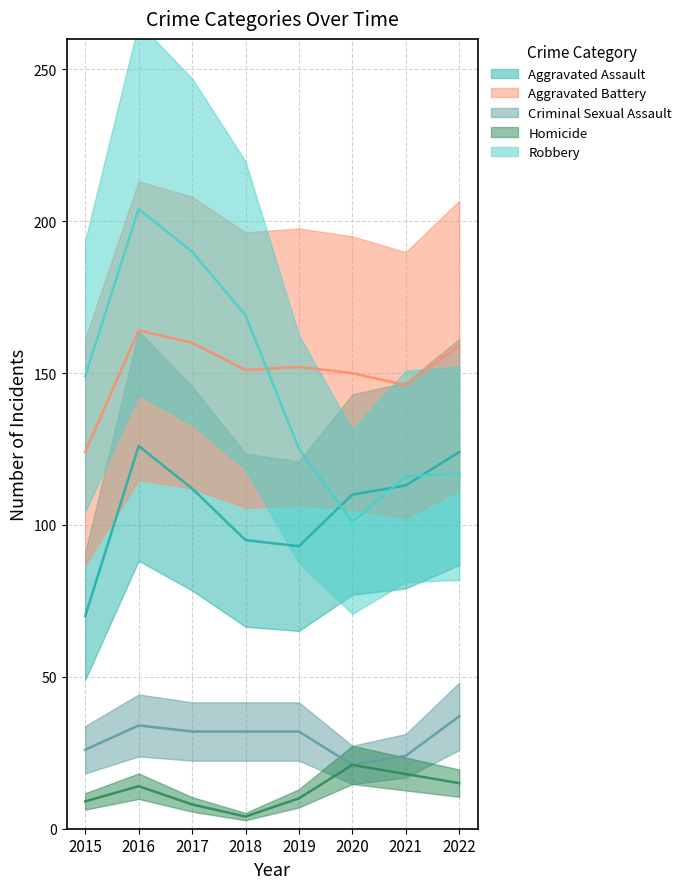

True or false: Aggravated Battery has a value of 63 at 2019.

False